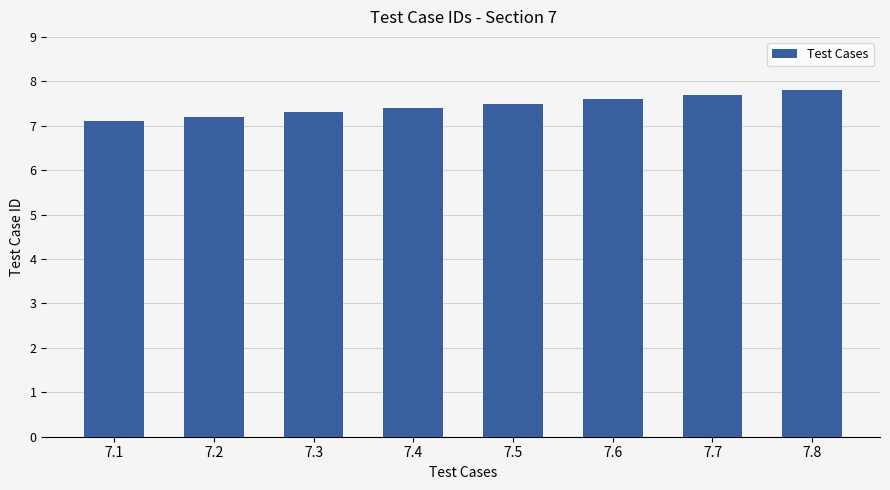

What is the value of the 7th bar from the left?

7.7